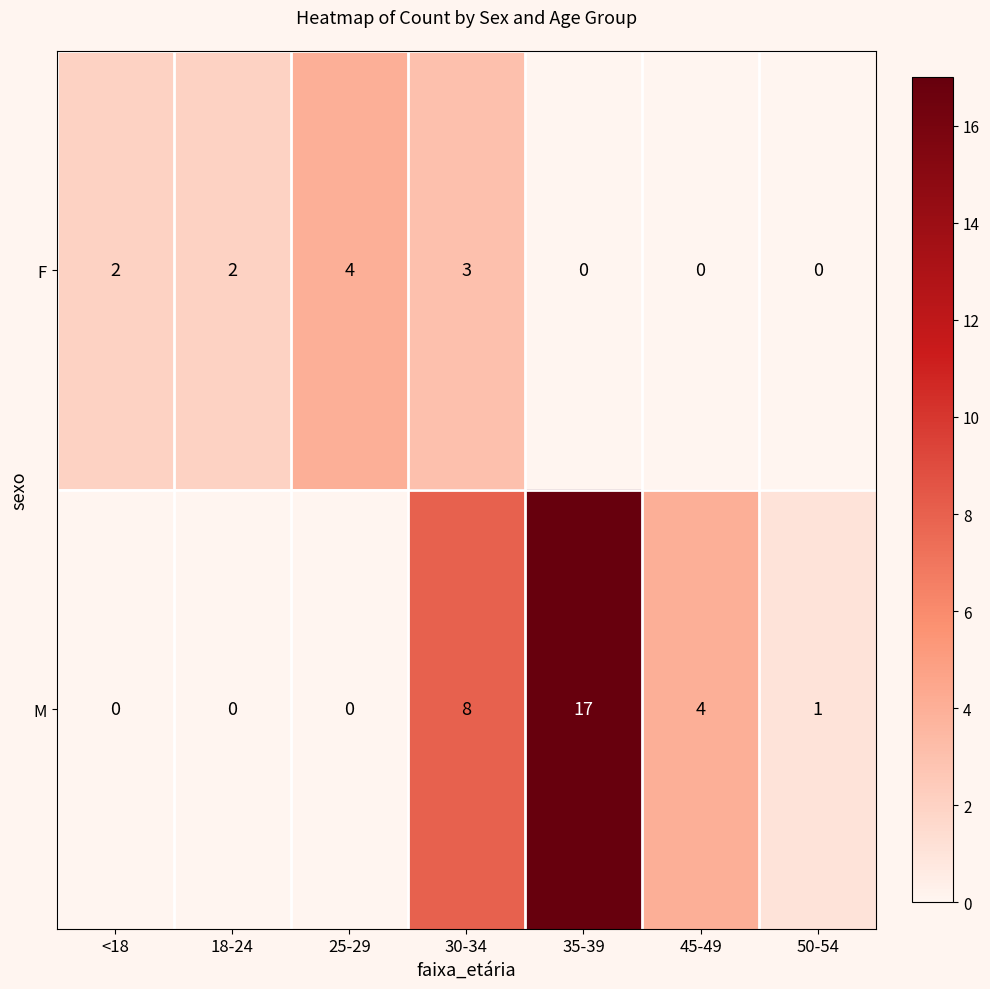

Which series has the largest range (max minus min)?

M